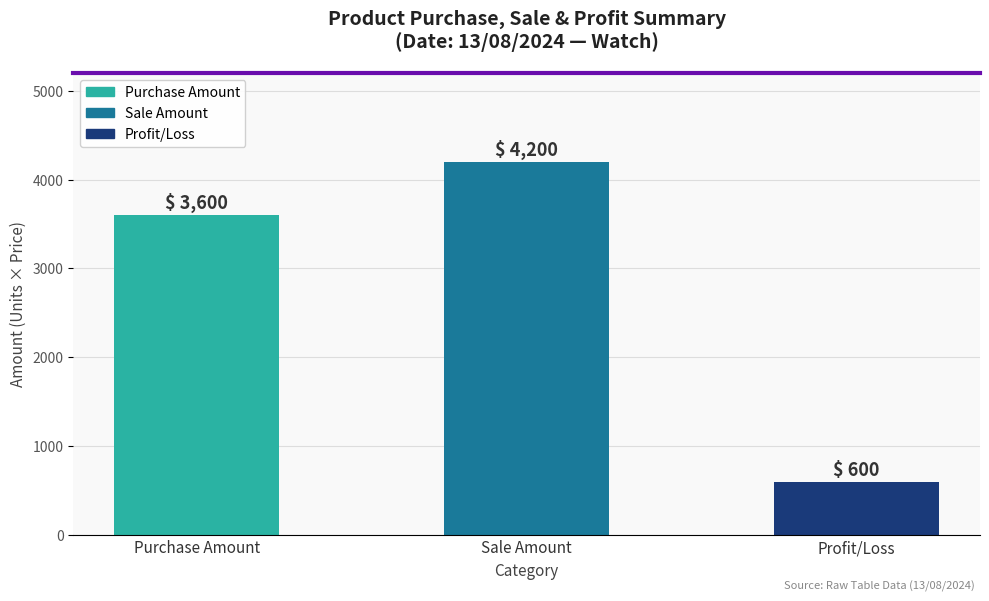

Count the values in the range 600 to 4200.

3